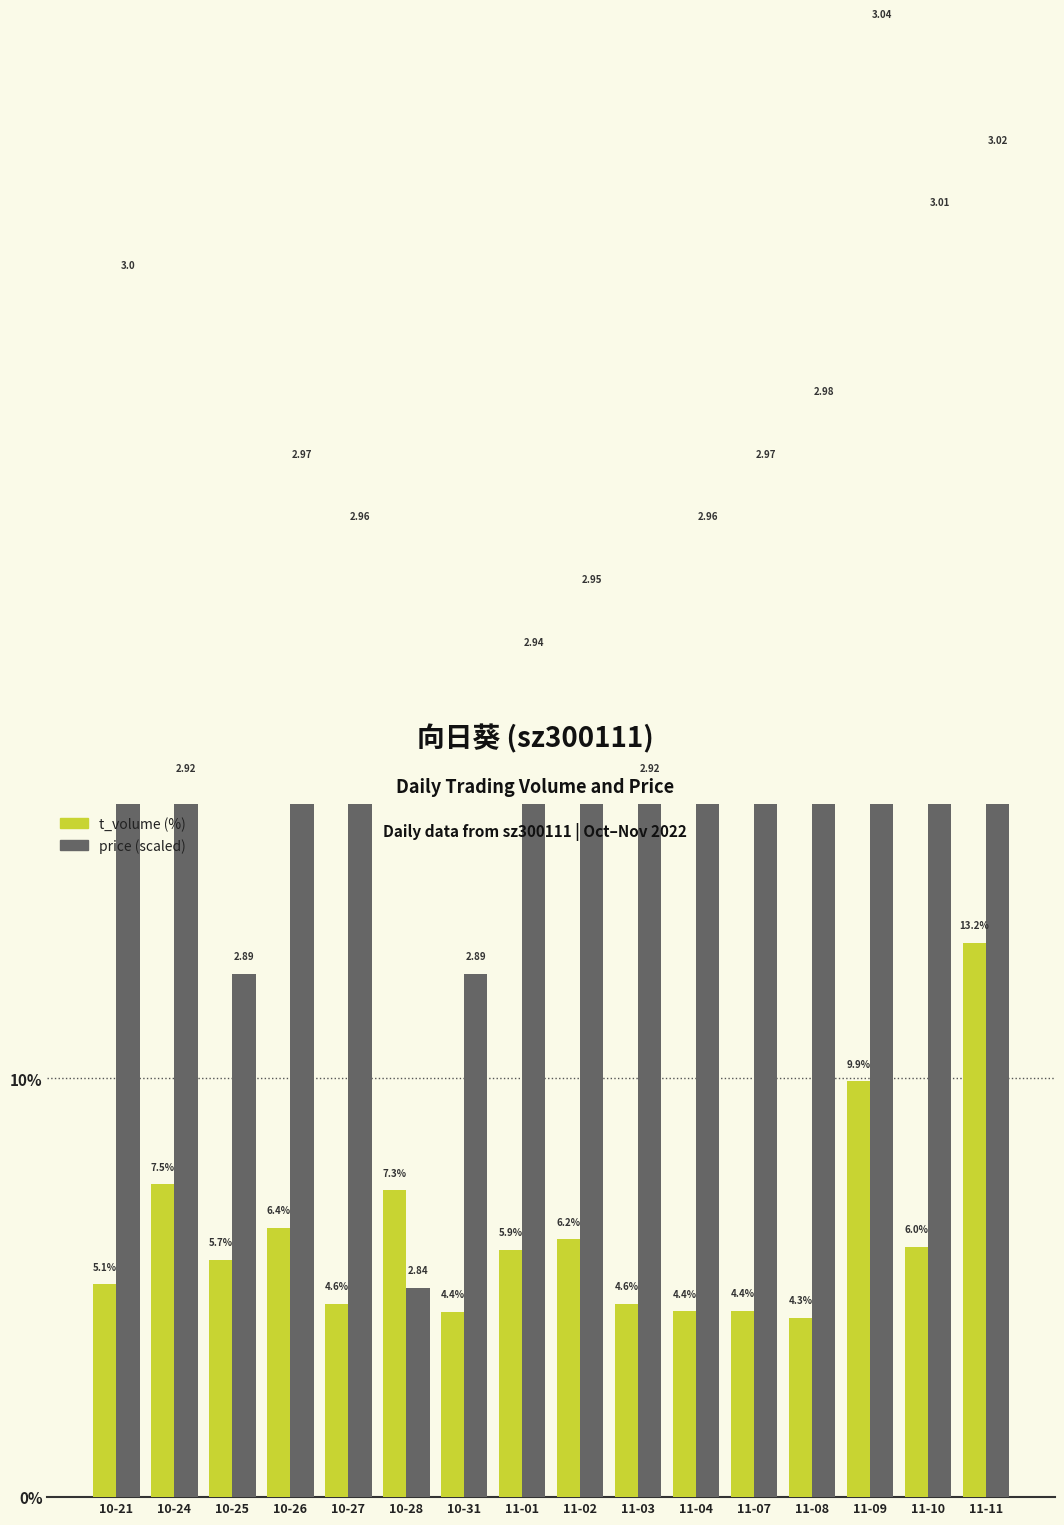

Reading left to right, what are all the values shown in this chart?

t_volume (%): 10-21=5.1	10-24=7.5	10-25=5.7	10-26=6.4	10-27=4.6	10-28=7.3	10-31=4.4	11-01=5.9	11-02=6.2	11-03=4.6	11-04=4.4	11-07=4.4	11-08=4.3	11-09=9.9	11-10=6.0	11-11=13.2
price (scaled): 10-21=29.0	10-24=17.0	10-25=12.5	10-26=24.5	10-27=23.0	10-28=5.0	10-31=12.5	11-01=20.0	11-02=21.5	11-03=17.0	11-04=23.0	11-07=24.5	11-08=26.0	11-09=35.0	11-10=30.5	11-11=32.0